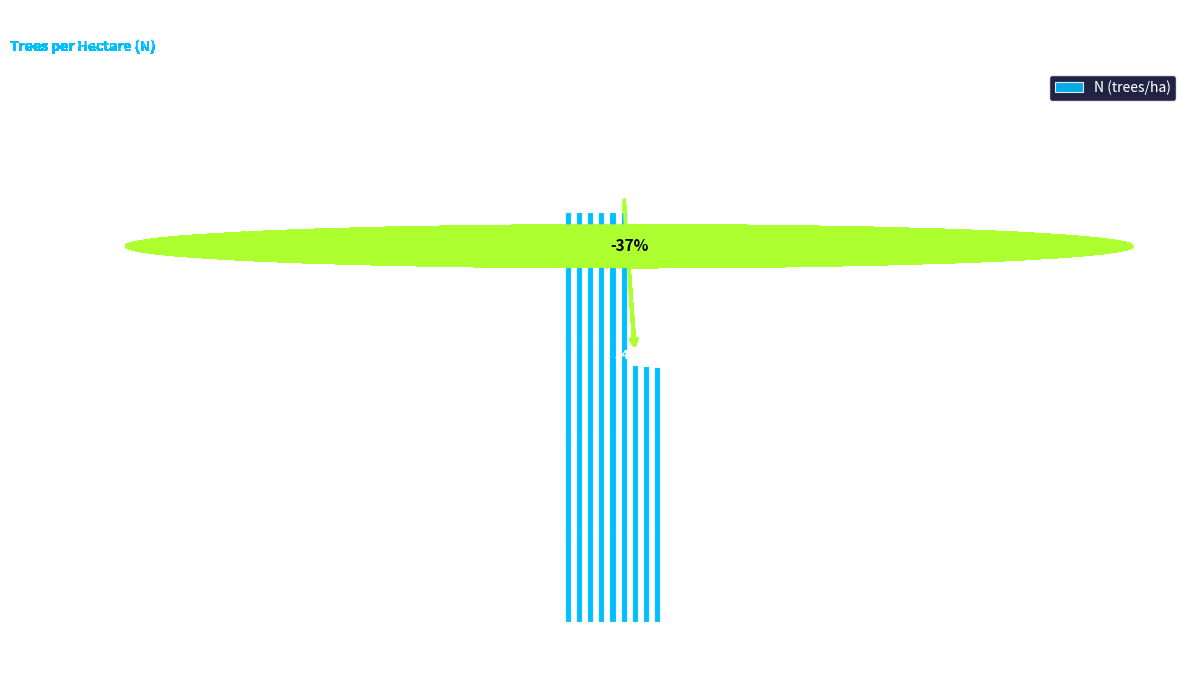

What is the difference between the maximum and second lowest values?

329.5